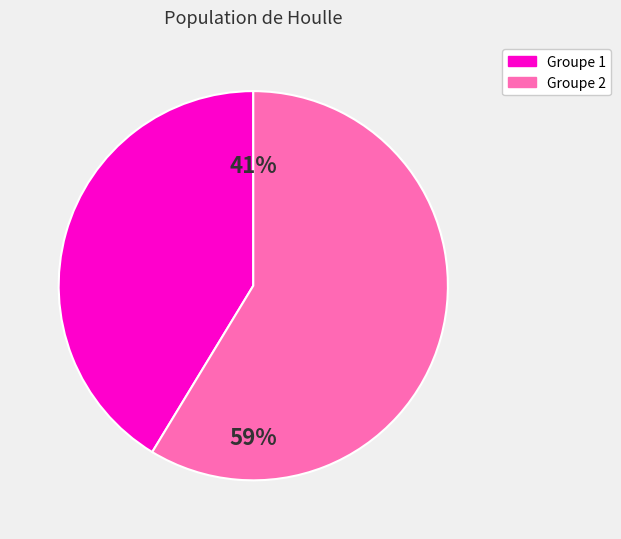

To the nearest percent, what is the average slice percentage?

50%